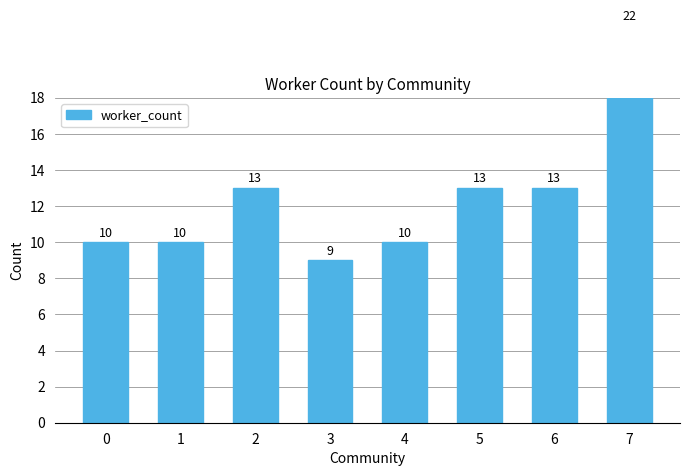

List the labels in order of value, smallest first.

3, 0, 1, 4, 2, 5, 6, 7